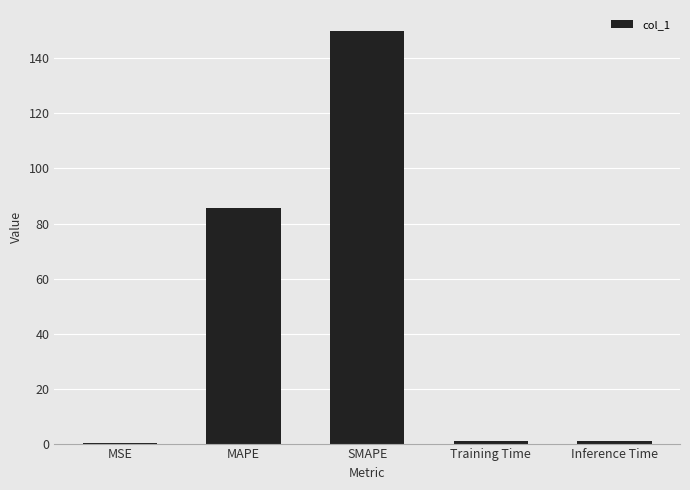

What value does the data have at MAPE?

85.8